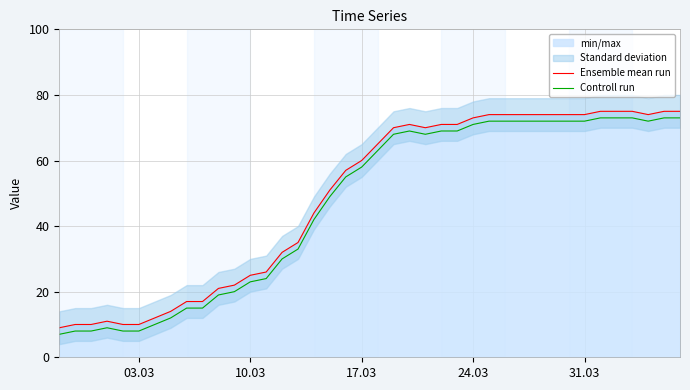

True or false: Controll run and Ensemble mean run intersect in this chart.

False